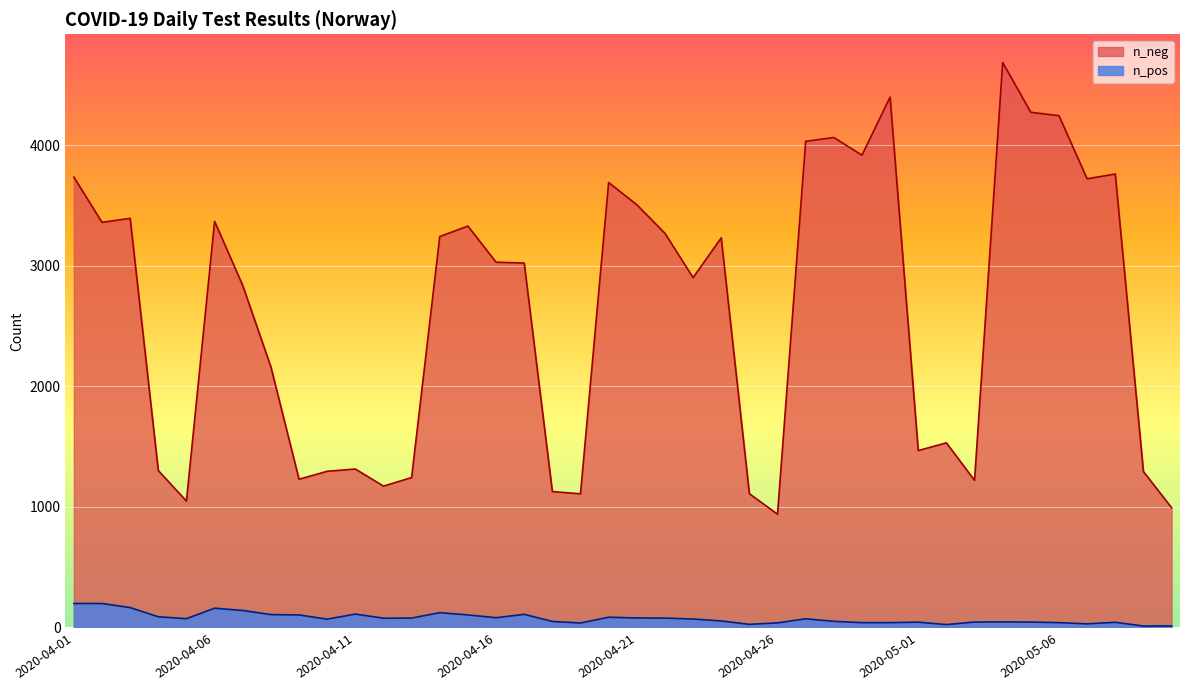

True or false: n_neg and n_pos intersect in this chart.

False